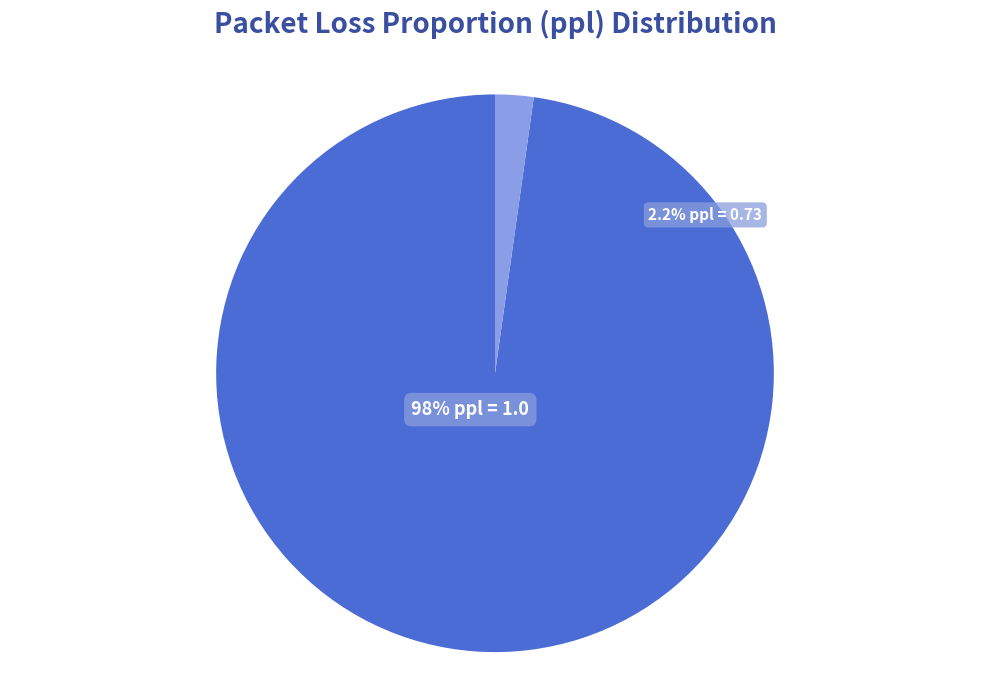

Which category has the smallest portion of the pie?

ppl = 0.73